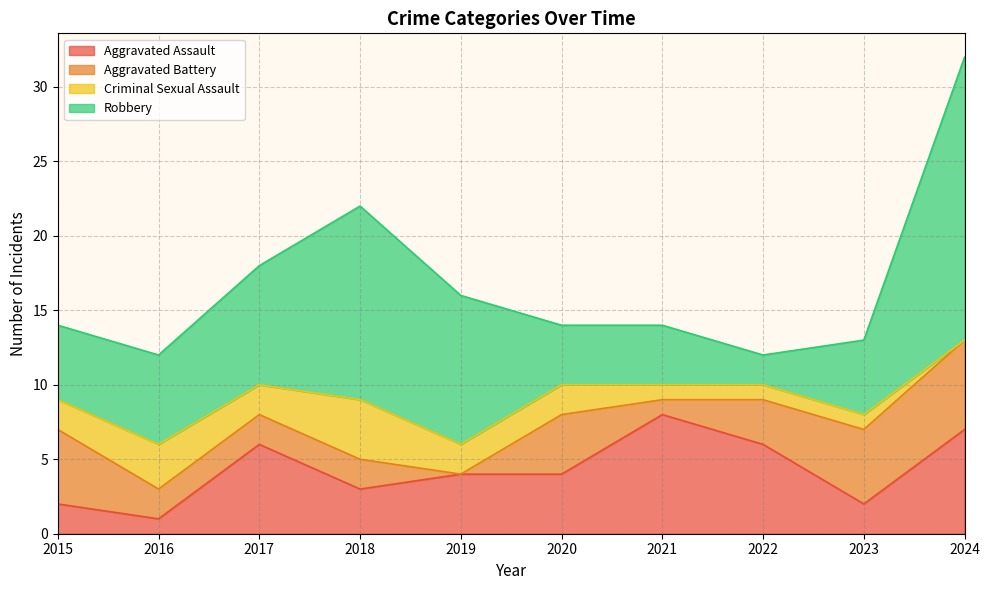

Where is the first local maximum for Aggravated Assault?

2017